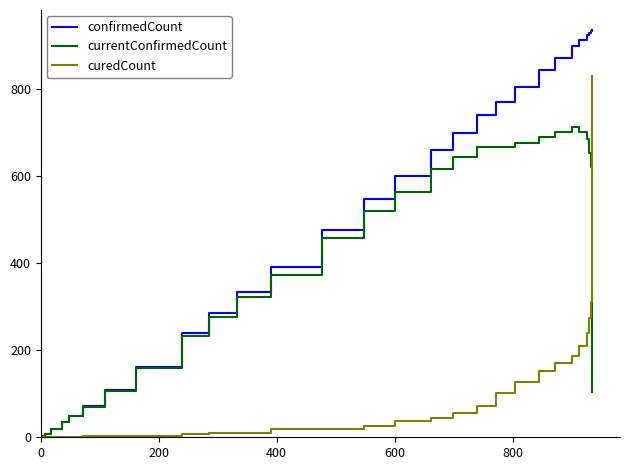

What is the difference between the maximum and minimum values in the currentConfirmedCount series?

710